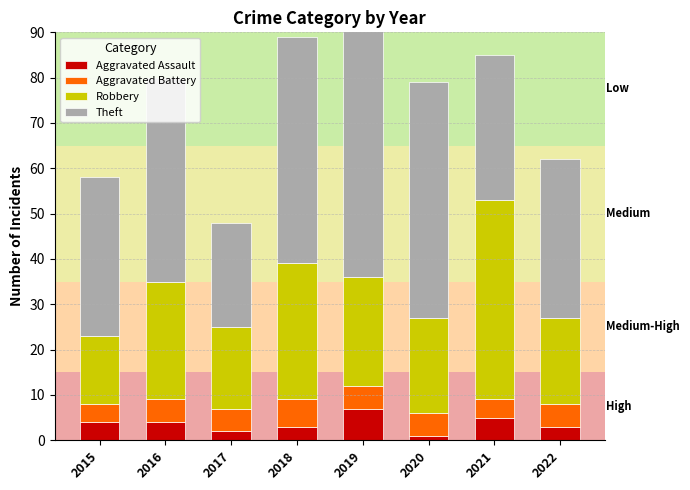

At which label does Theft reach its minimum?

2017